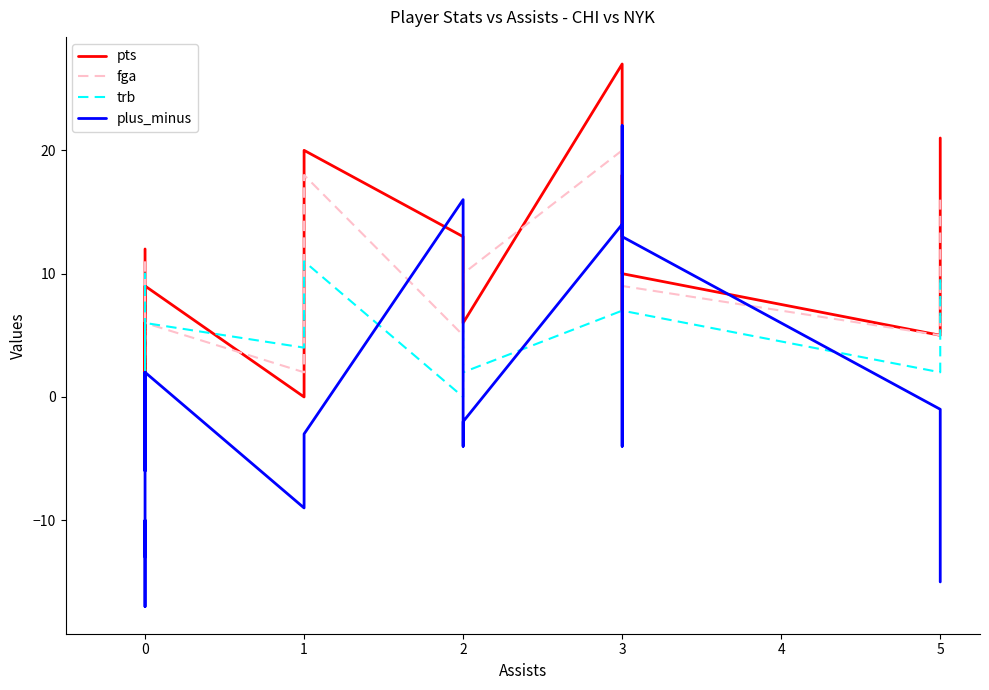

How many interior local valleys does the trb series have?

7